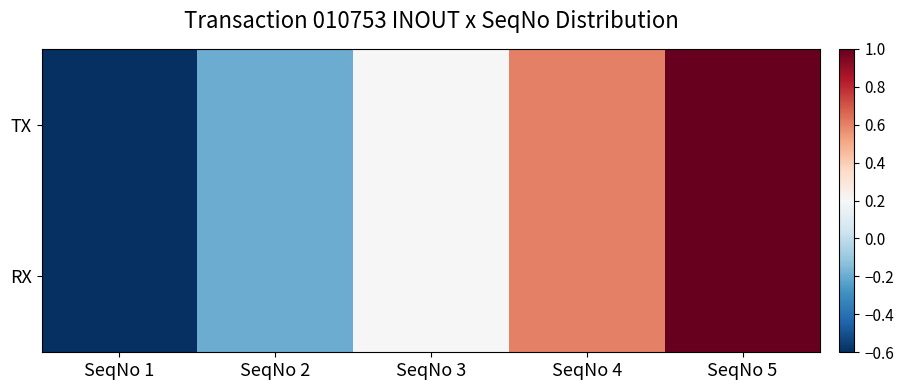

How many series are shown in this chart?

2